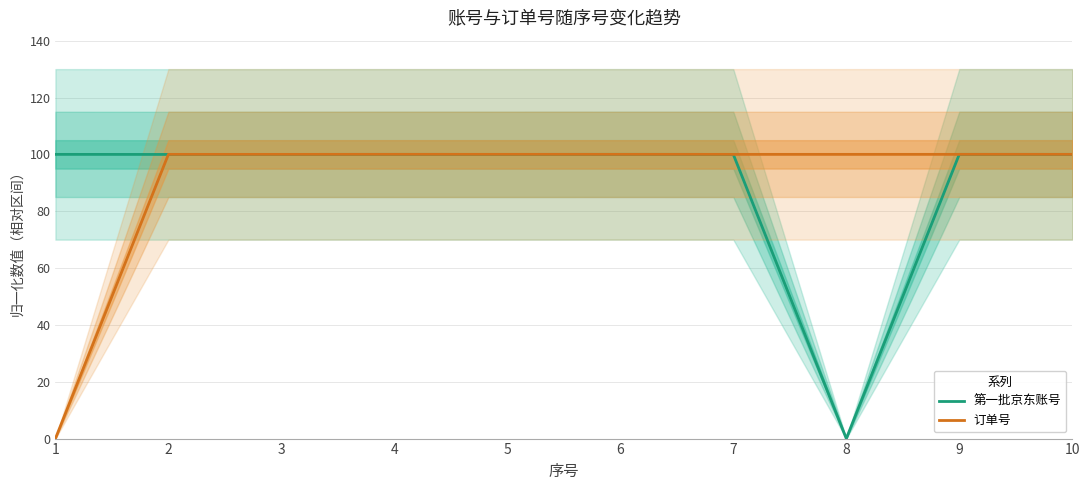

True or false: 第一批京东账号 has more than 2 points higher than both neighbors.

True